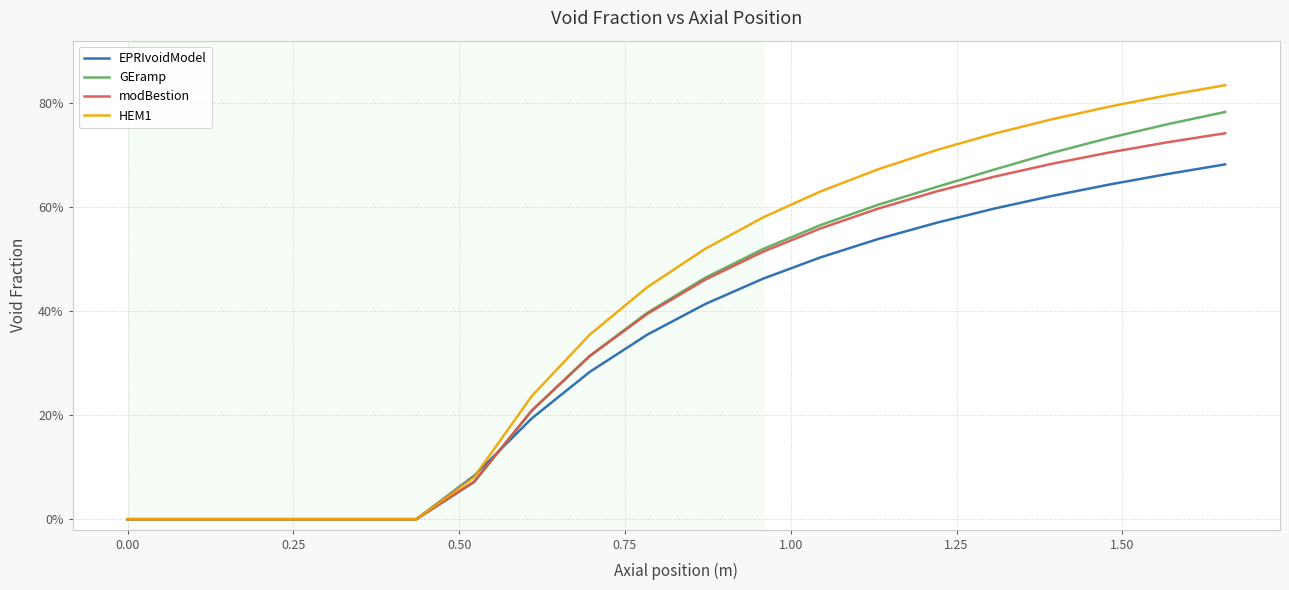

What are all the series names shown in the legend?

EPRIvoidModel, GEramp, modBestion, HEM1